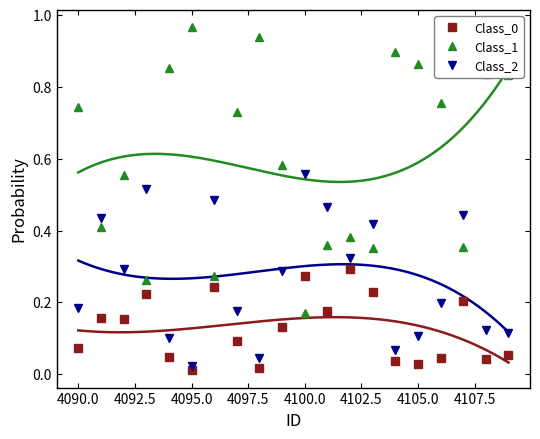

Is it true that Class_0 equals 0.3 at 4090.0?

False